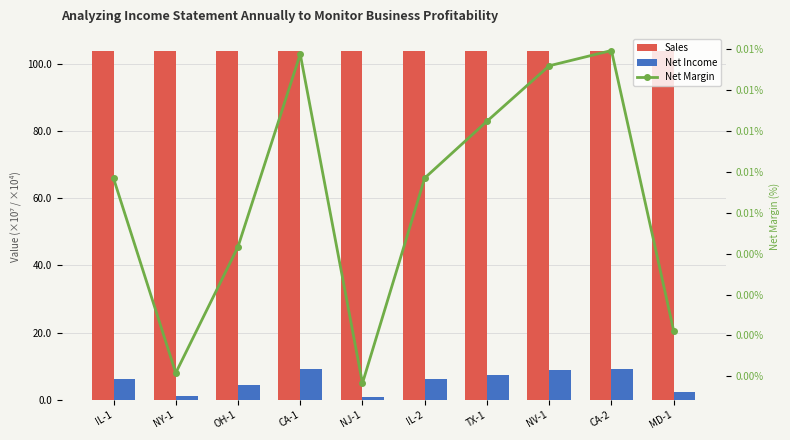

Which label corresponds to the largest value in the chart?

MD-1